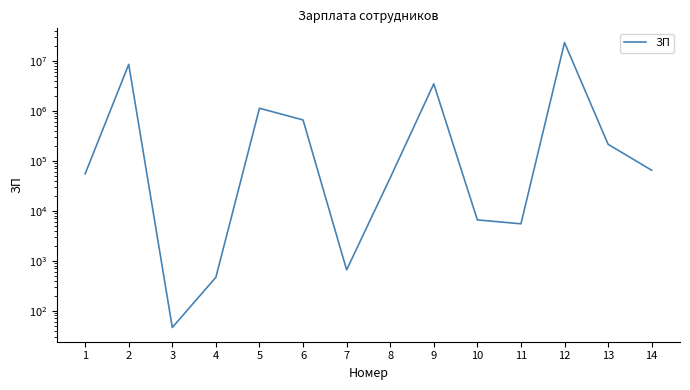

Which label corresponds to the largest value in the chart?

12